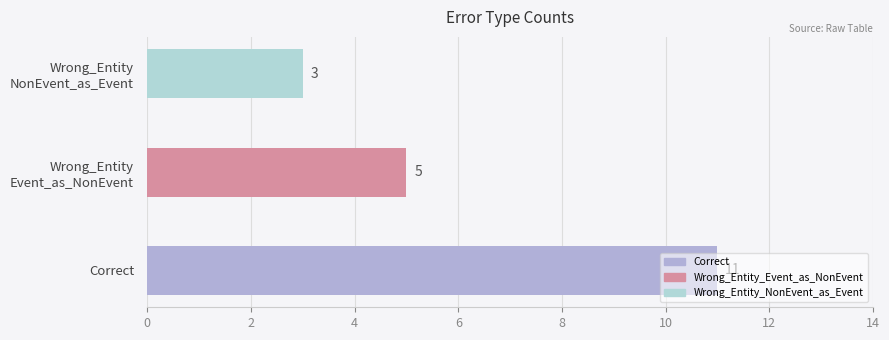

Rank the categories by value from lowest to highest.

Wrong_Entity
NonEvent_as_Event, Wrong_Entity
Event_as_NonEvent, Correct